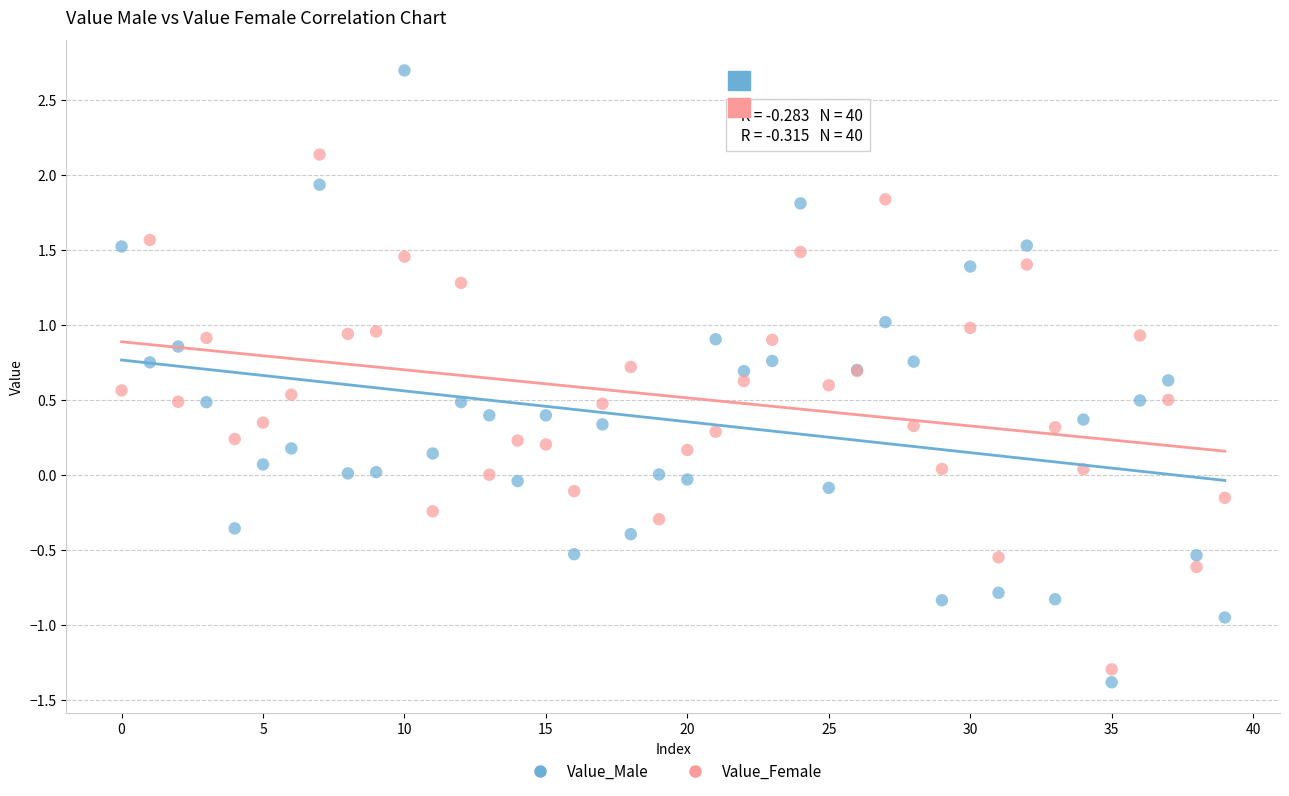

Which series contains the lowest Y value?

Value_Male